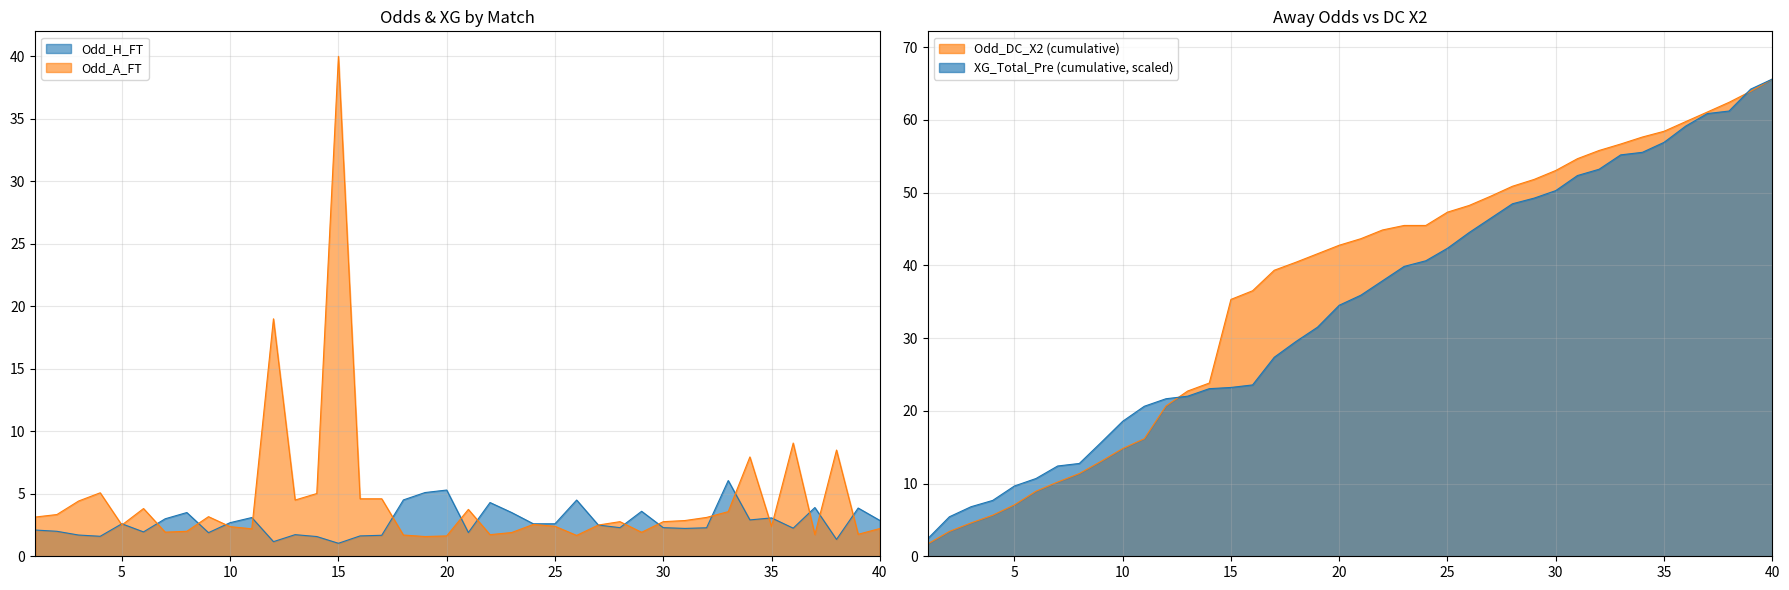

Which series changed the most between 4 and 12?

Odd_A_FT